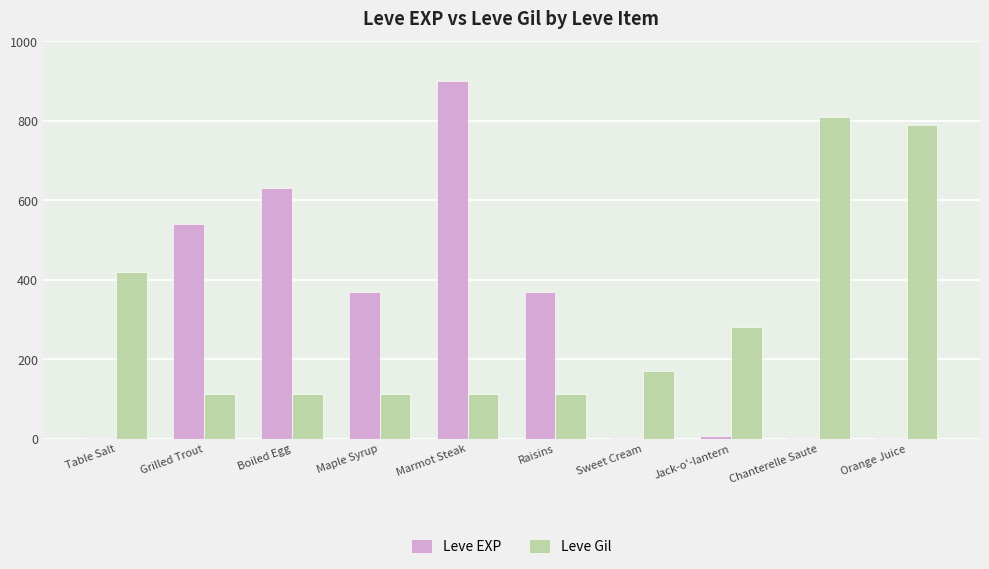

Where does the Leve Gil series first go above 170?

Table Salt